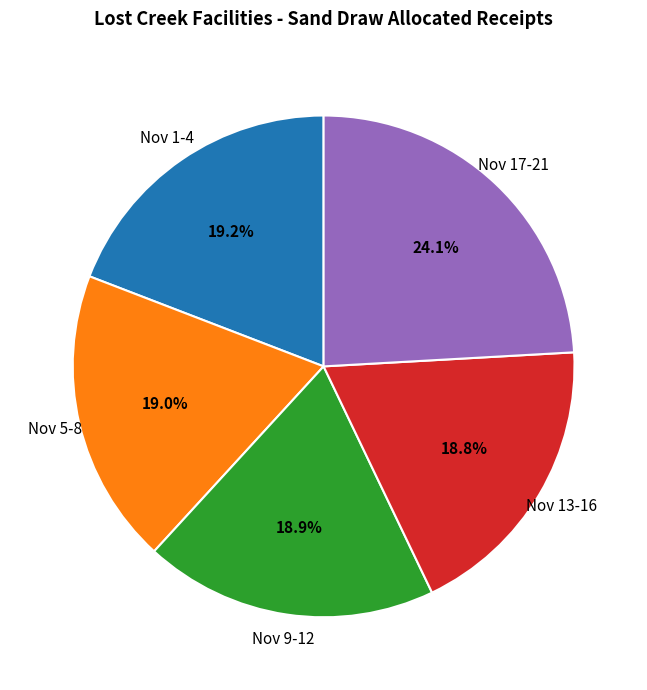

Does any single category account for the majority?

No